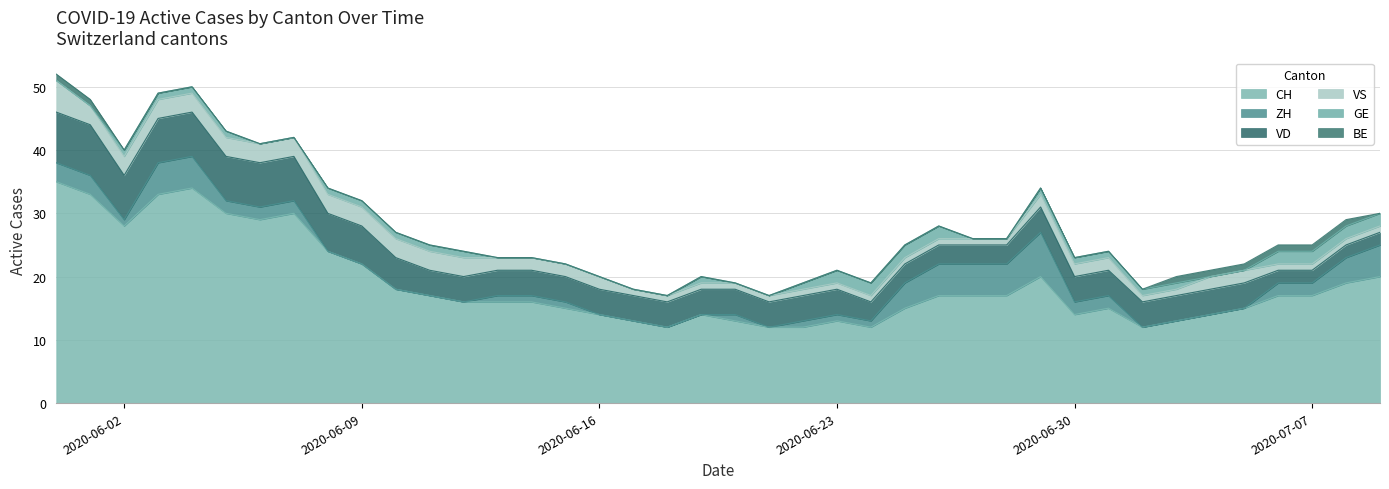

Reading right to left, what are all the values shown in this chart?

CH: 20	19	17	17	15	14	13	12	15	14	20	17	17	17	15	12	13	12	12	13	14	12	13	14	15	16	16	16	17	18	22	24	30	29	30	34	33	28	33	35
ZH: 5	4	2	2	0	0	0	0	2	2	7	5	5	5	4	1	1	1	0	1	0	0	0	0	1	1	1	0	0	0	0	0	2	2	2	5	5	1	3	3
VD: 2	2	2	2	4	4	4	4	4	4	4	3	3	3	3	3	4	4	4	4	4	4	4	4	4	4	4	4	4	5	6	6	7	7	7	7	7	7	8	8
VS: 1	1	1	1	2	2	1	1	2	2	2	1	1	1	1	1	1	1	1	1	1	1	1	2	2	2	2	3	3	3	3	3	3	3	3	3	3	3	3	5
GE: 2	2	2	2	0	0	1	1	1	1	1	0	0	2	2	2	2	1	0	0	1	0	0	0	0	0	0	1	1	1	1	1	0	0	1	1	1	1	0	0
BE: 0	1	1	1	1	1	1	0	0	0	0	0	0	0	0	0	0	0	0	0	0	0	0	0	0	0	0	0	0	0	0	0	0	0	0	0	0	0	1	1